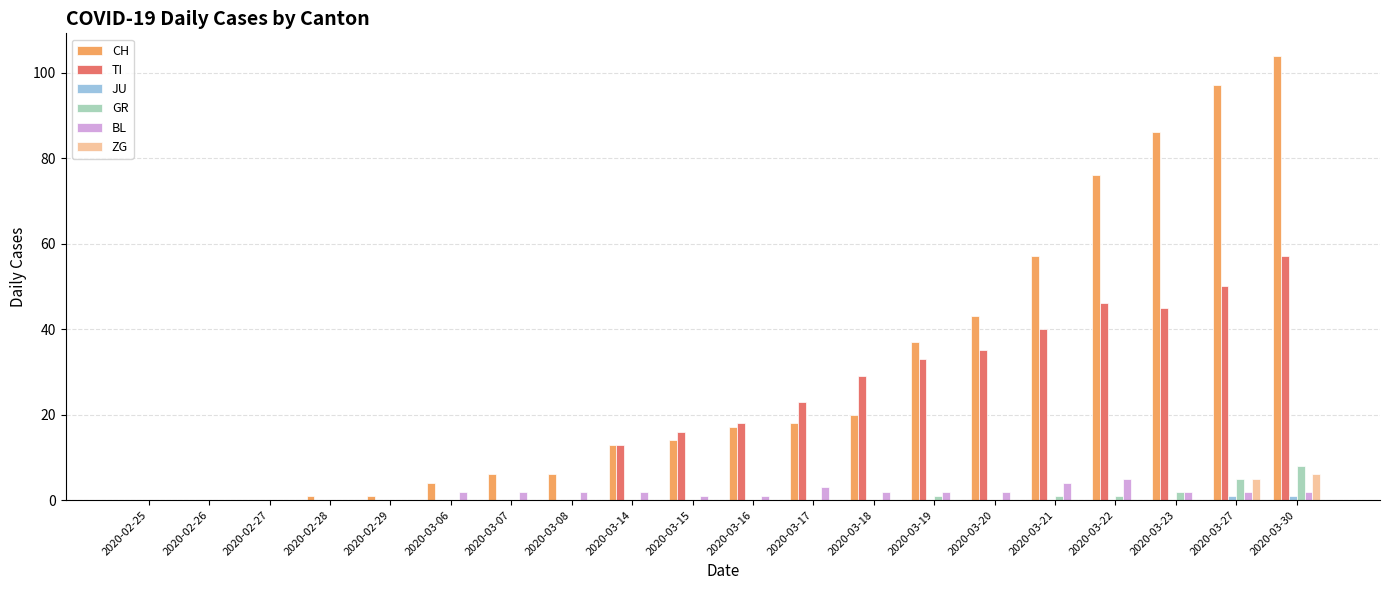

True or false: ZG has a value of 4 at 2020-02-29.

False